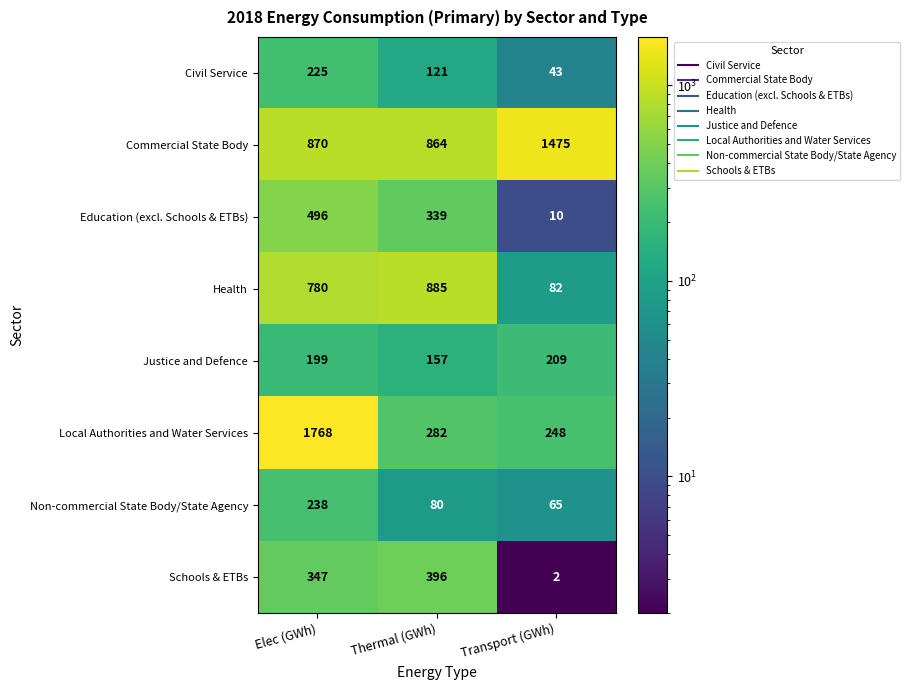

What is the greatest value displayed?

1768